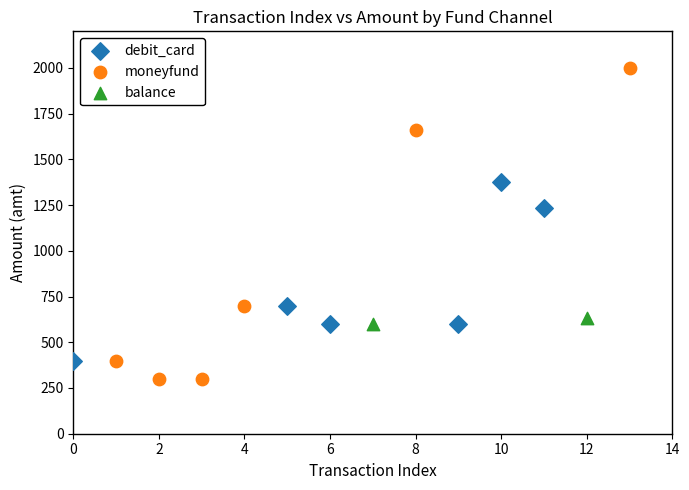

Which series contains the lowest Y value?

moneyfund